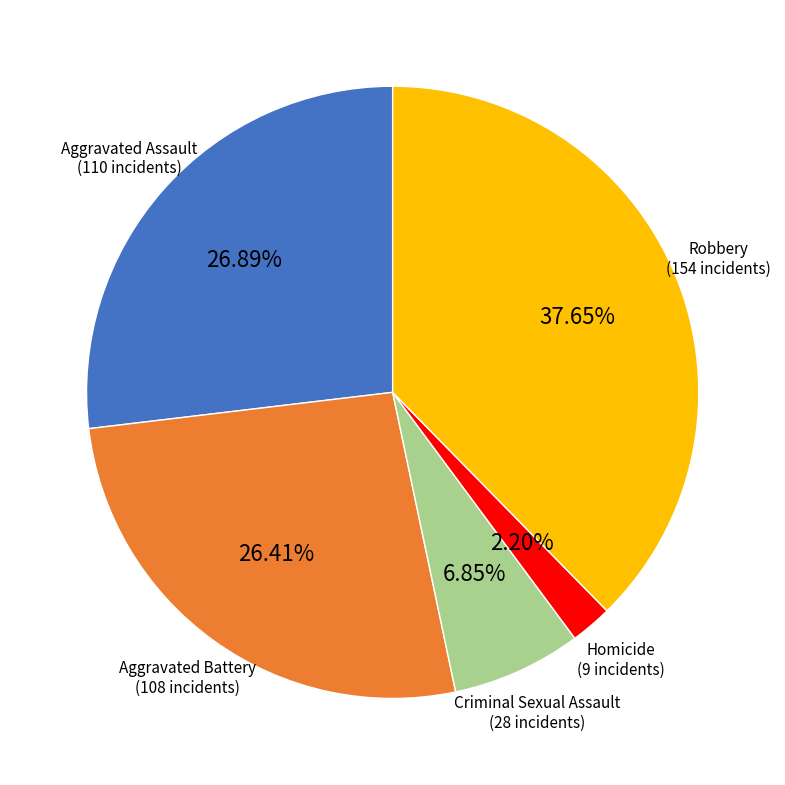

To the nearest percent, what is the difference between the Robbery and Criminal Sexual Assault slice percentages?

31%